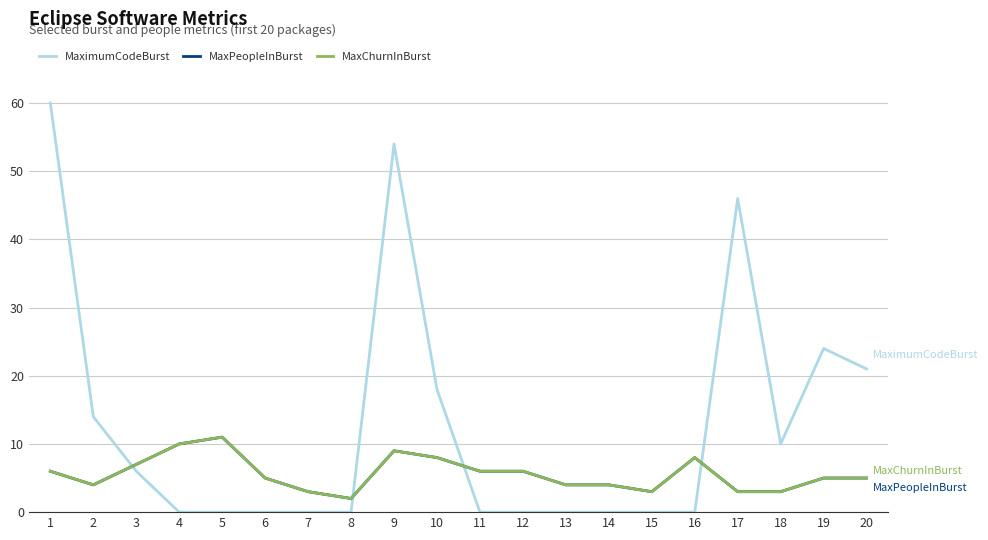

How many MaxPeopleInBurst values are between 4 and 8?

12